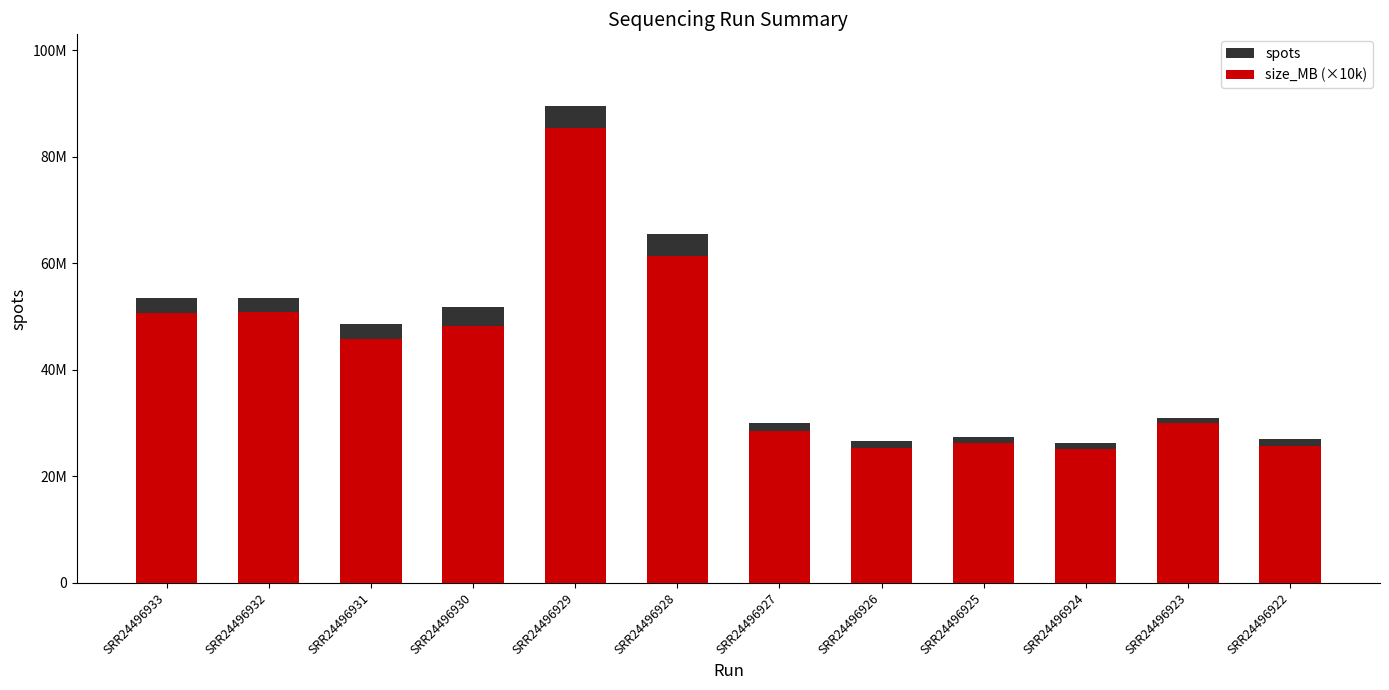

What is the spread (max minus min) of values at SRR24496925?

1193695